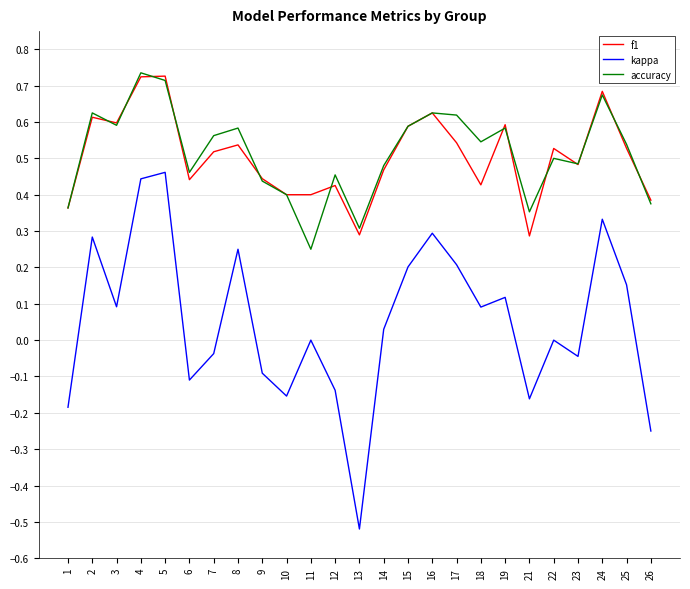

Which series changed the most between 1 and 22?

kappa